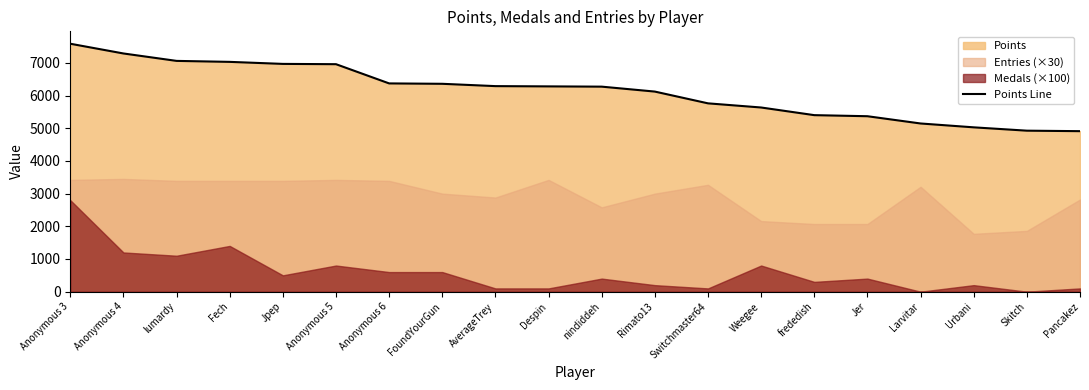

Which label corresponds to the smallest value in the chart?

Pancakez